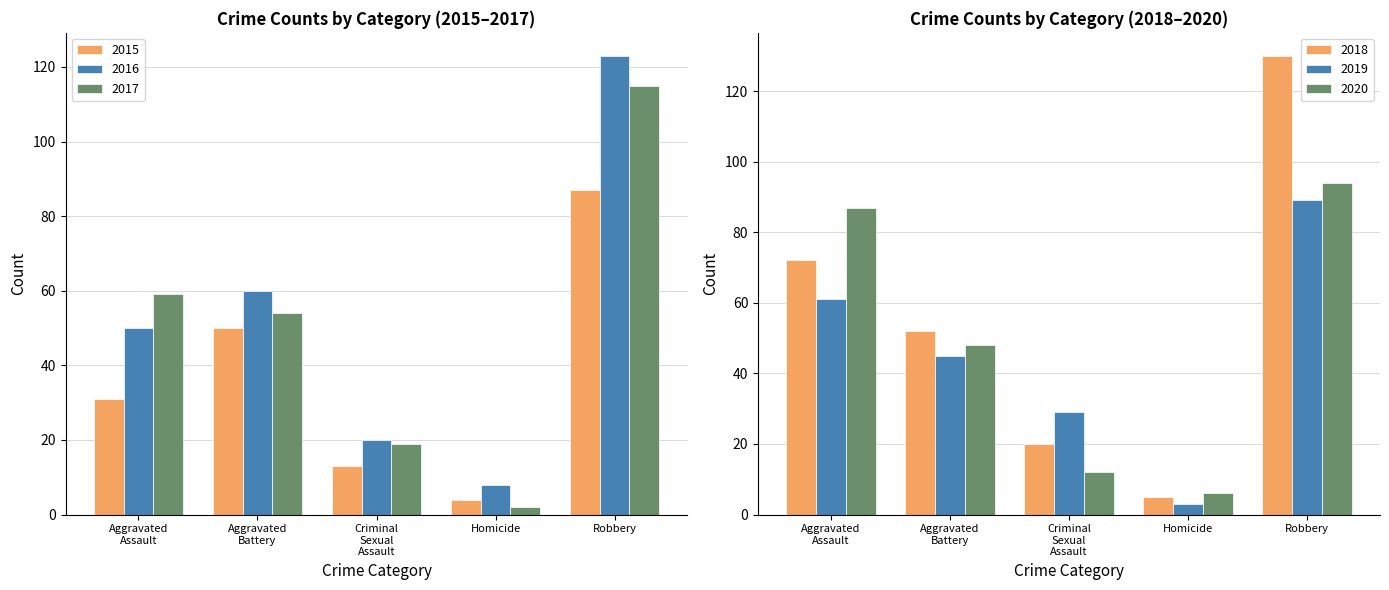

What is the difference between the maximum and second lowest values in the 2015 series?

74